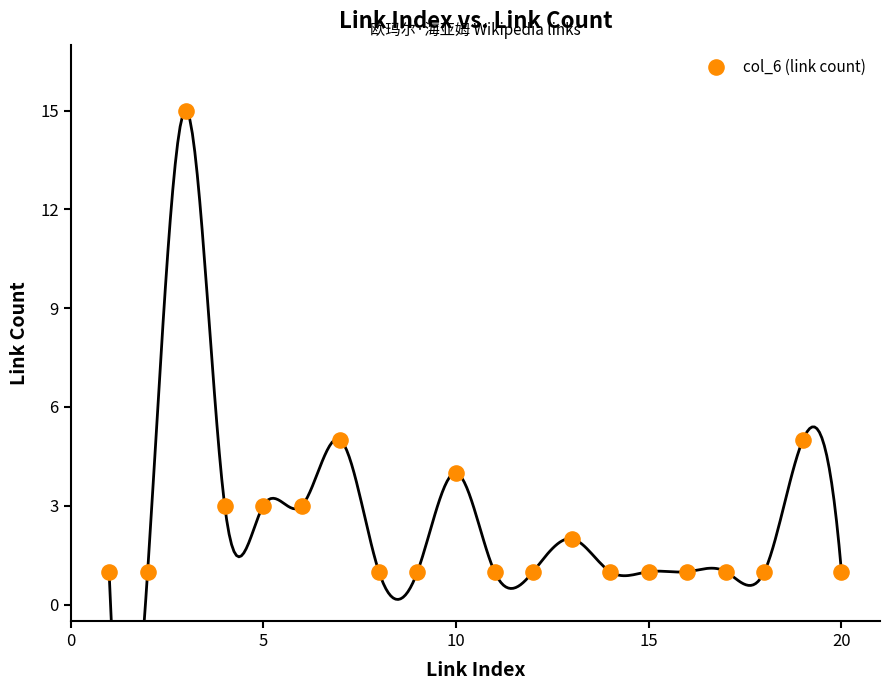

What is the range of X values (max minus min)?

19